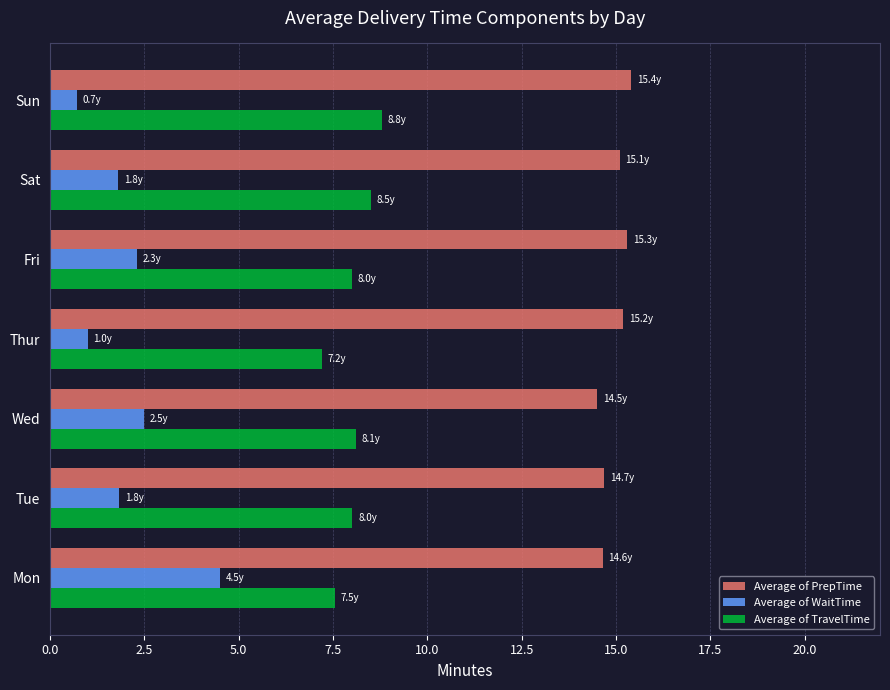

Which series has the largest total across all categories?

Average of PrepTime